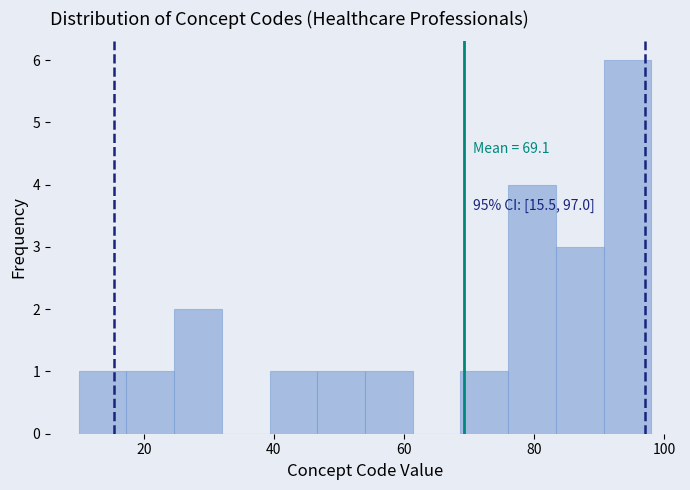

Read against the x-axis, roughly where is the centre of the tallest bar?

94